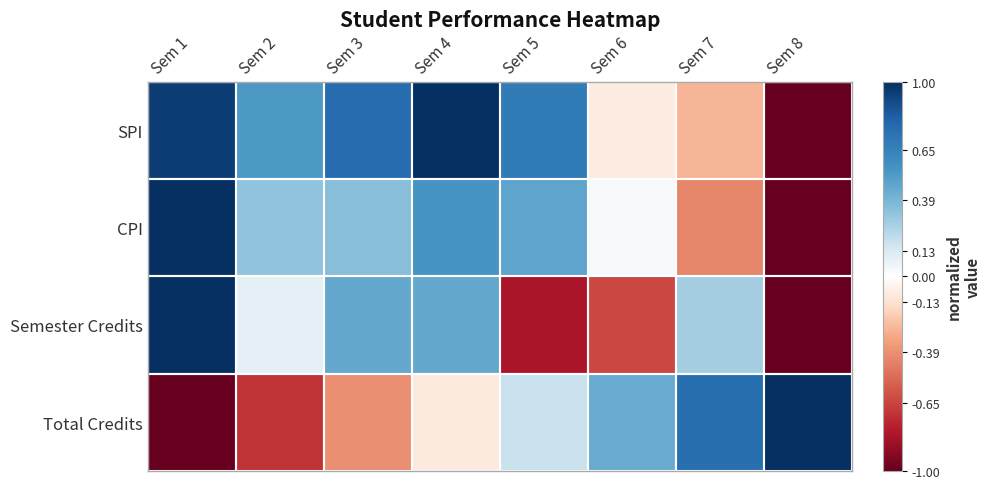

How many distinct data groups are displayed?

4